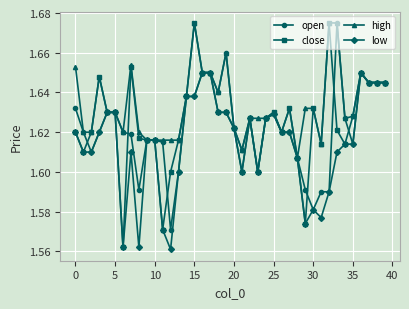

Which series has the largest range (max minus min)?

close